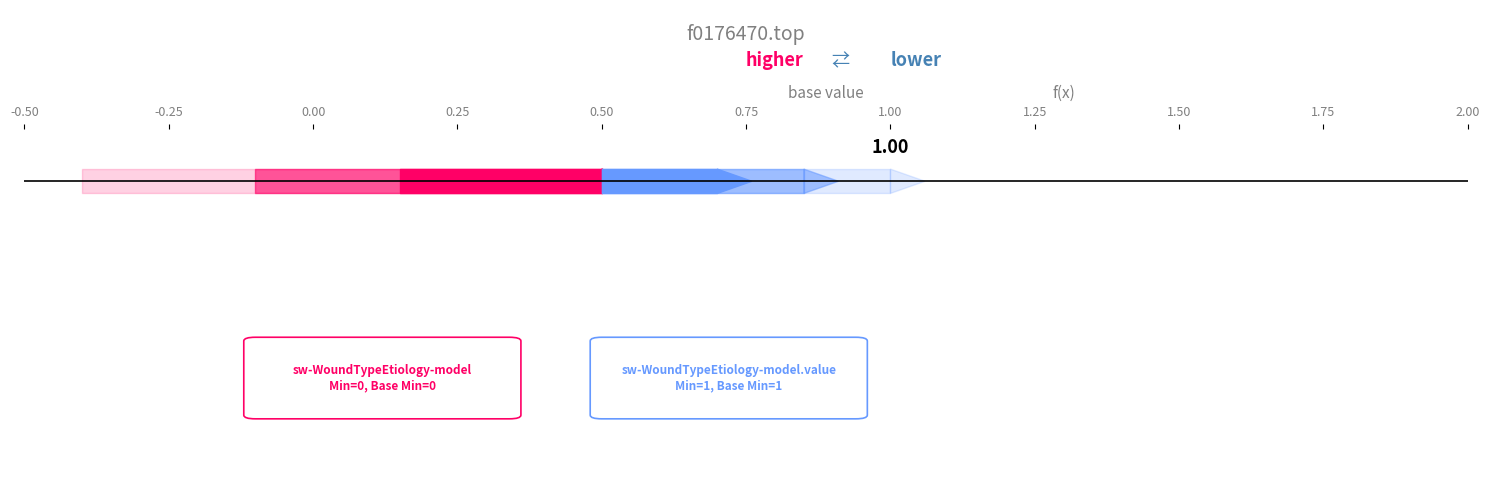

Reading right to left, what are all the values shown in this chart?

sw-WoundTypeEtiology-model: 0	0
sw-WoundTypeEtiology-model.value: 1	1